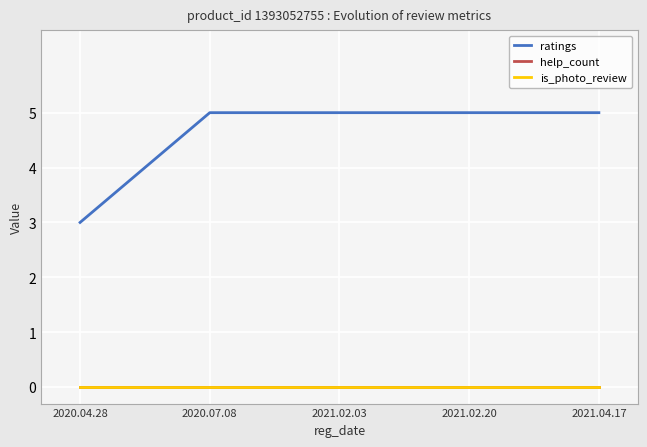

Does the chart have visible grid lines?

Yes